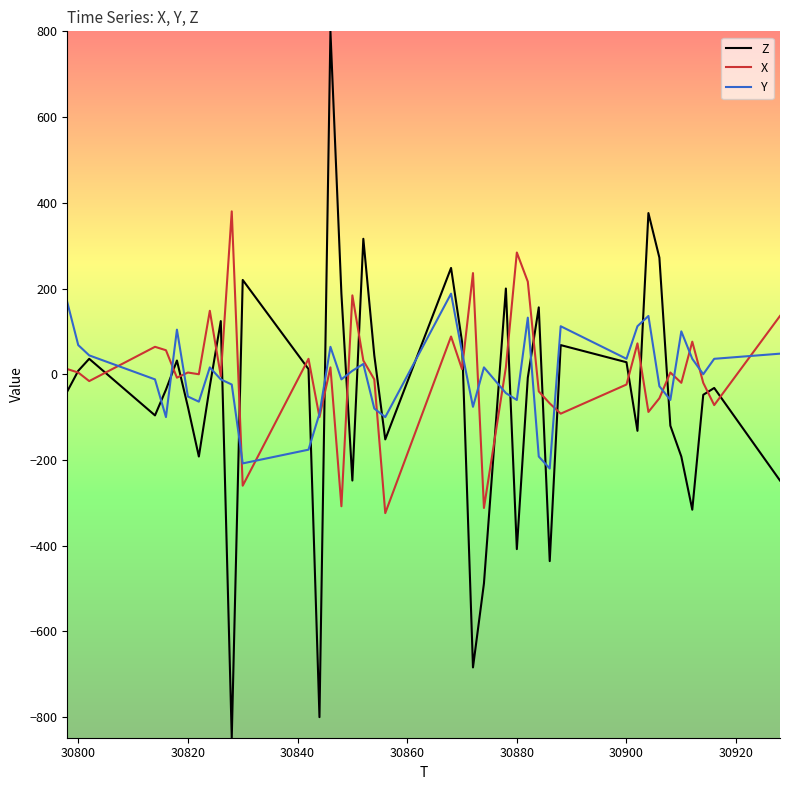

Which series has the widest spread of values?

Z